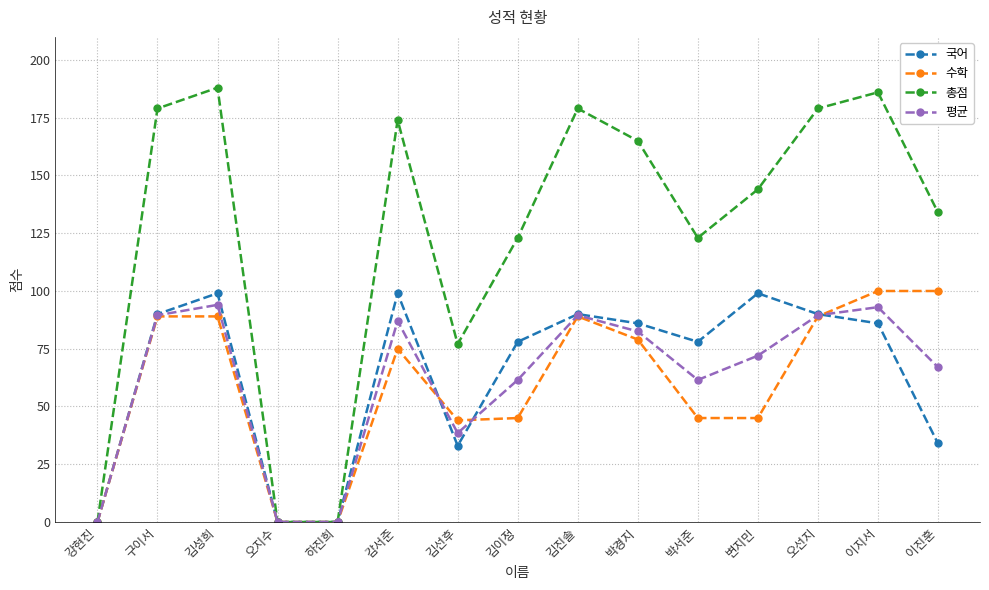

At which label does 국어 first exceed 86?

구이서